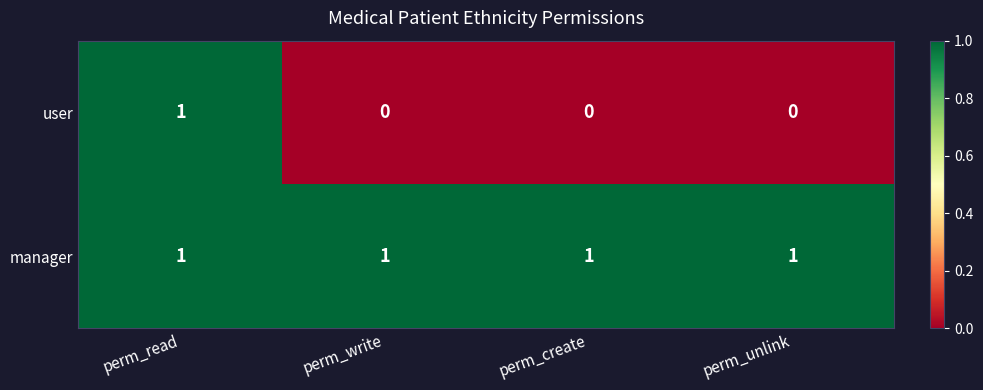

Reading right to left, extract all data points from this chart.

user: perm_unlink=0	perm_create=0	perm_write=0	perm_read=1
manager: perm_unlink=1	perm_create=1	perm_write=1	perm_read=1